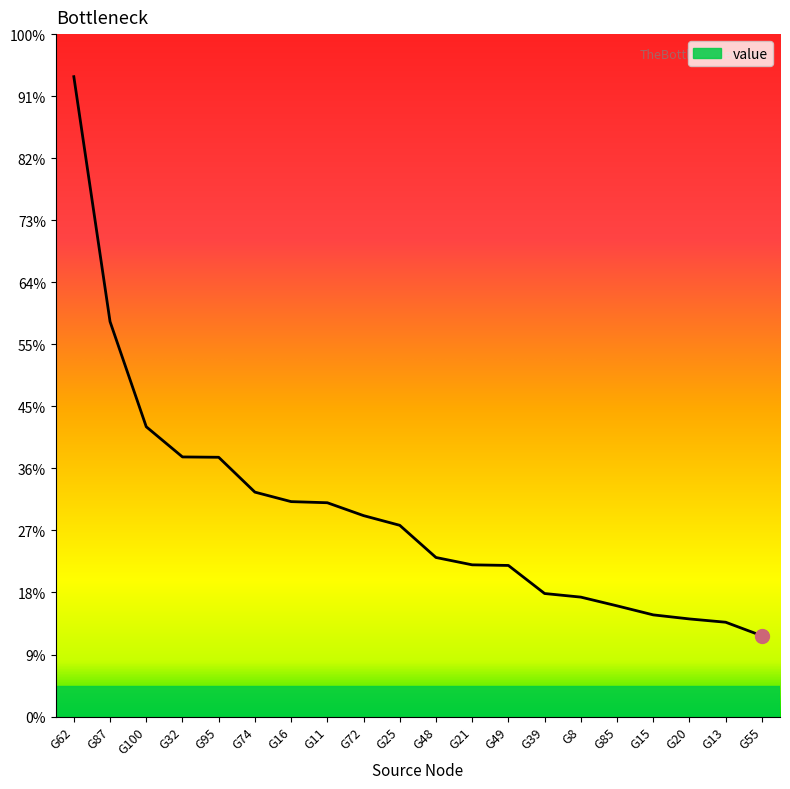

Is this an area chart (filled region under the line)?

Yes